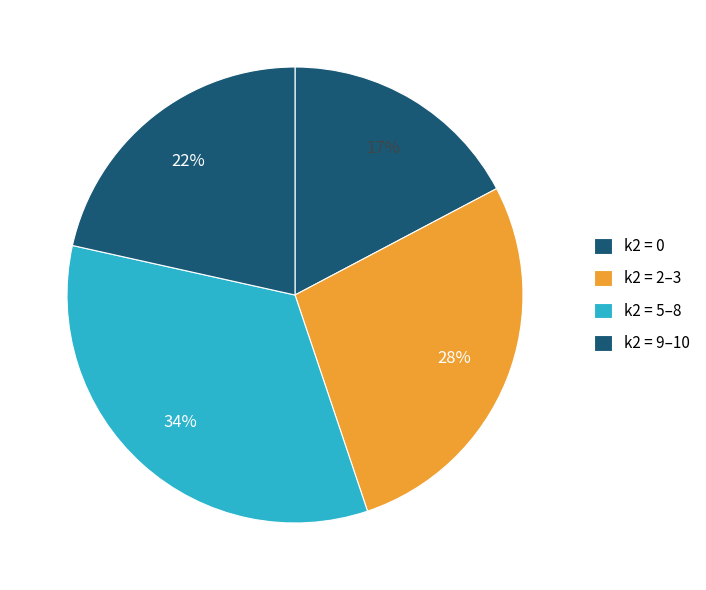

Count the number of slices in the pie.

4